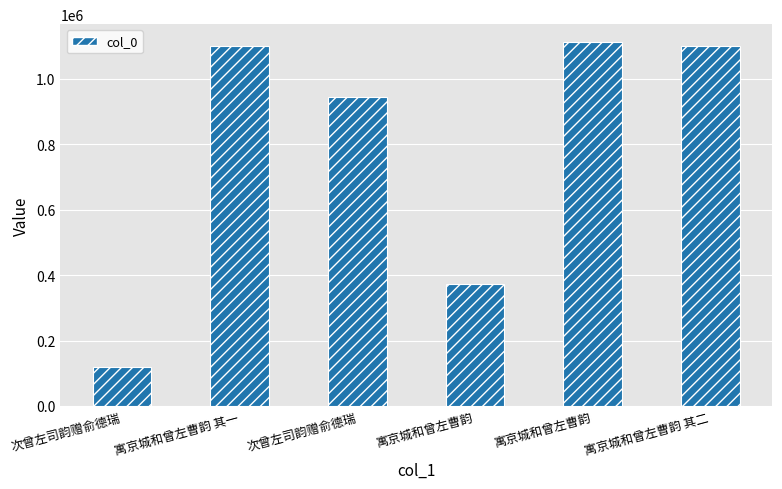

Count the number of data series in this chart.

1